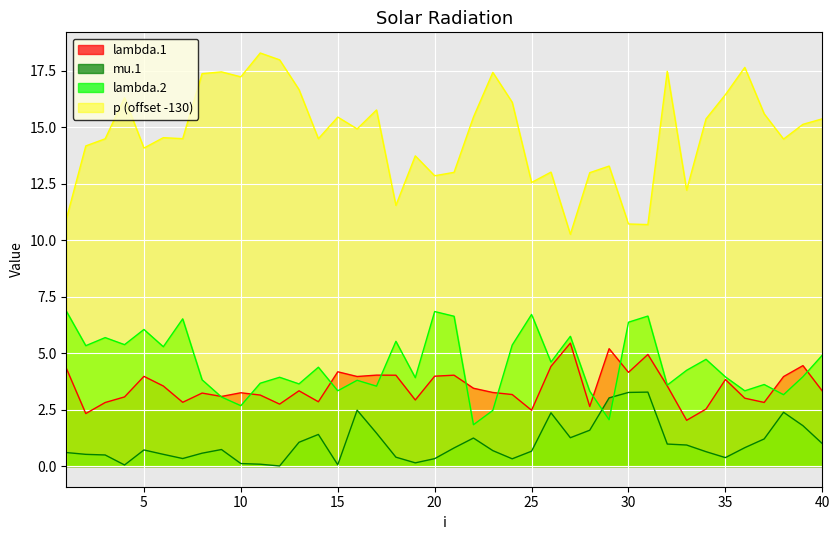

What is the difference between the maximum and minimum values in the lambda.2 series?

5.0